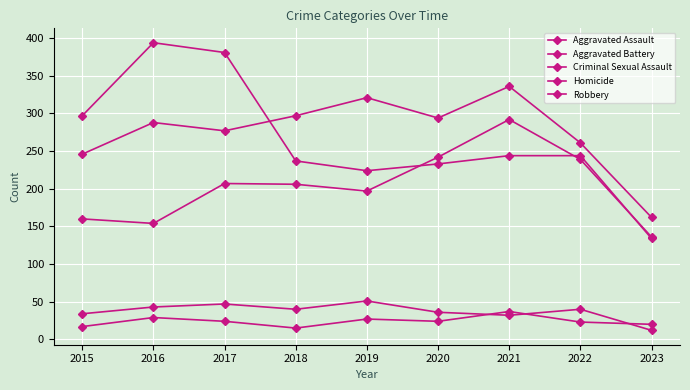

Which has a higher value, 2016 or 2020?

2020